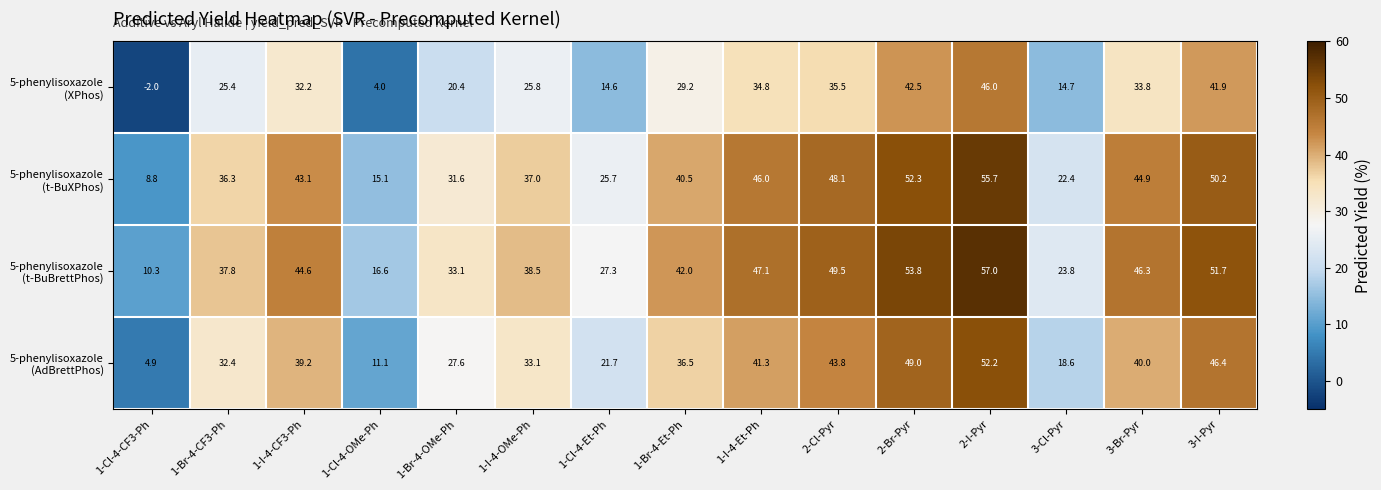

What is the difference between the highest and lowest values at 1-Br-4-CF3-Ph?

12.4